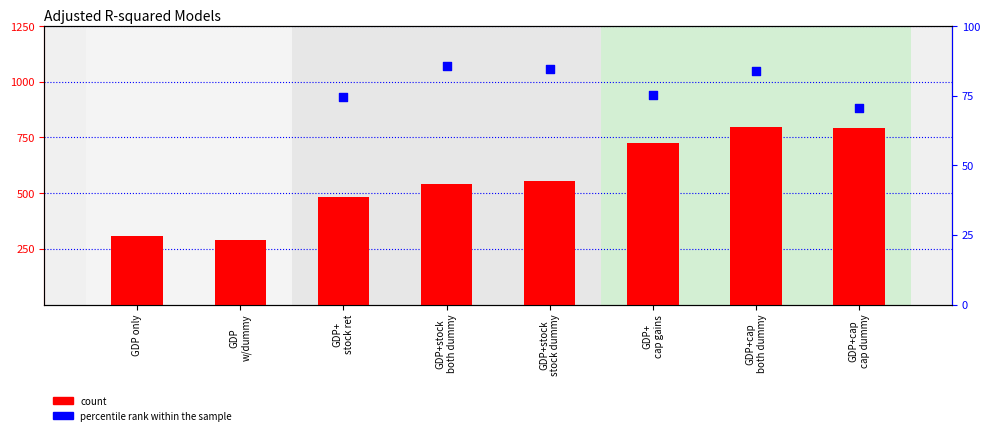

Which series has the widest spread of Y values?

count